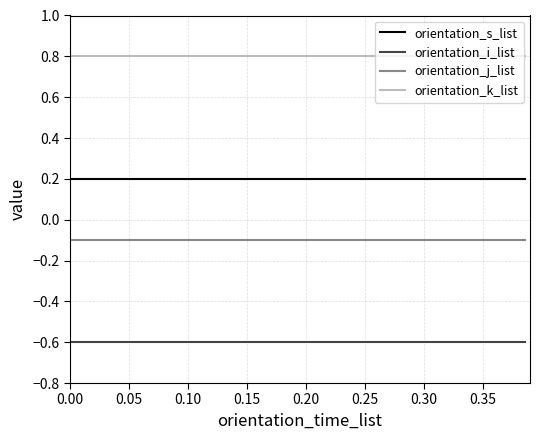

Does the chart display data point markers on the line(s)?

No